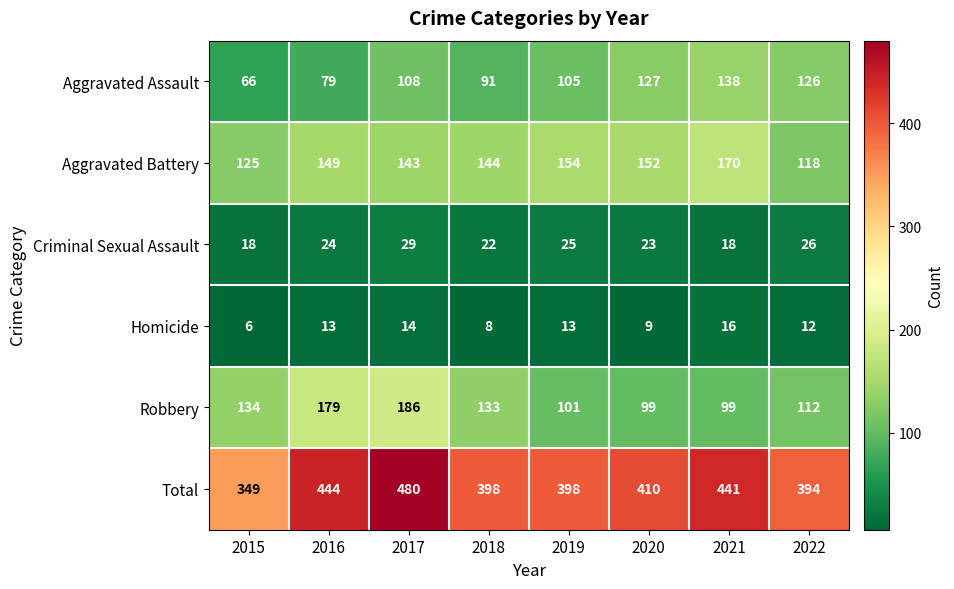

At which category does the chart reach its peak across all series?

2017